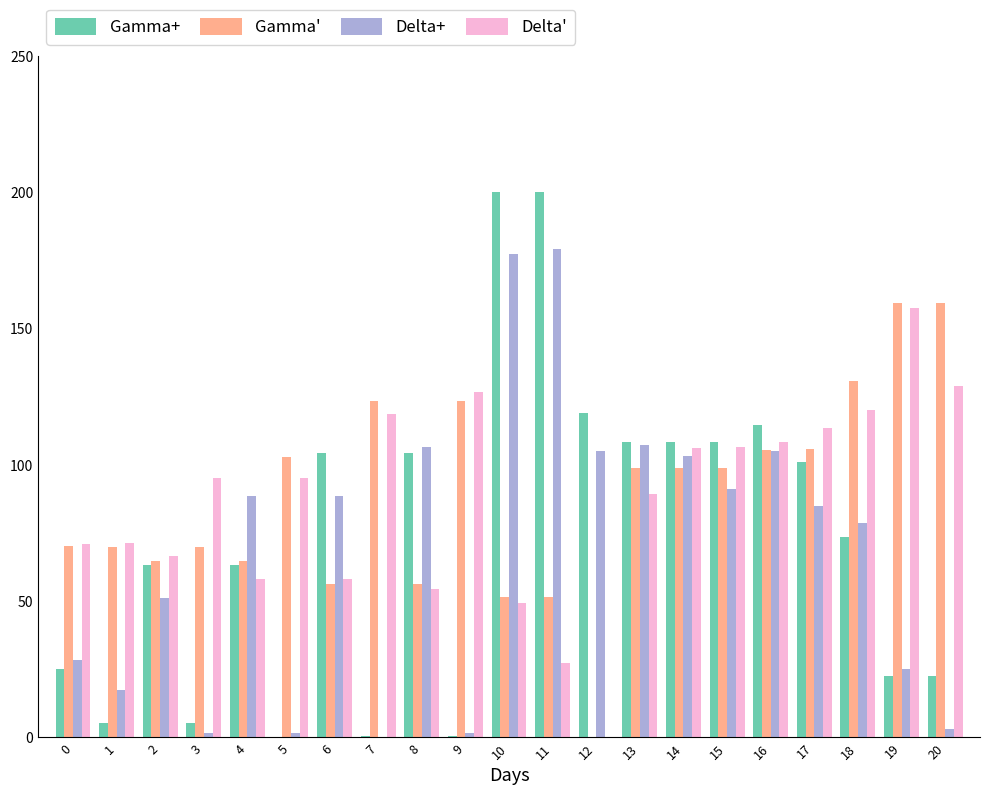

Is it true that Delta' equals 118.7 at 7?

True